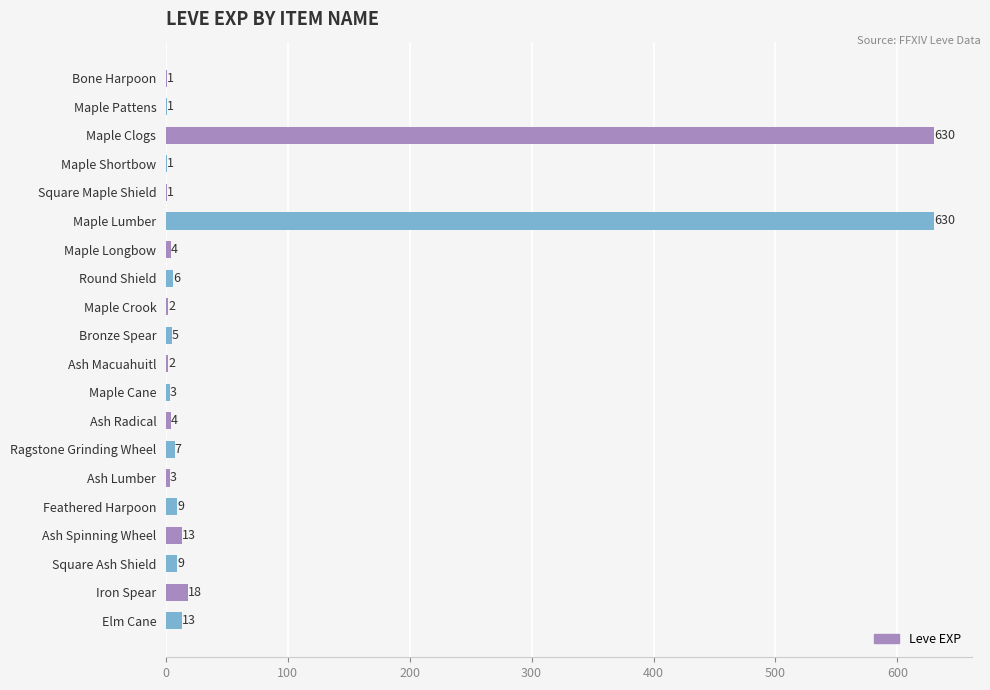

What is the sum of the values at Feathered Harpoon and Round Shield?

15